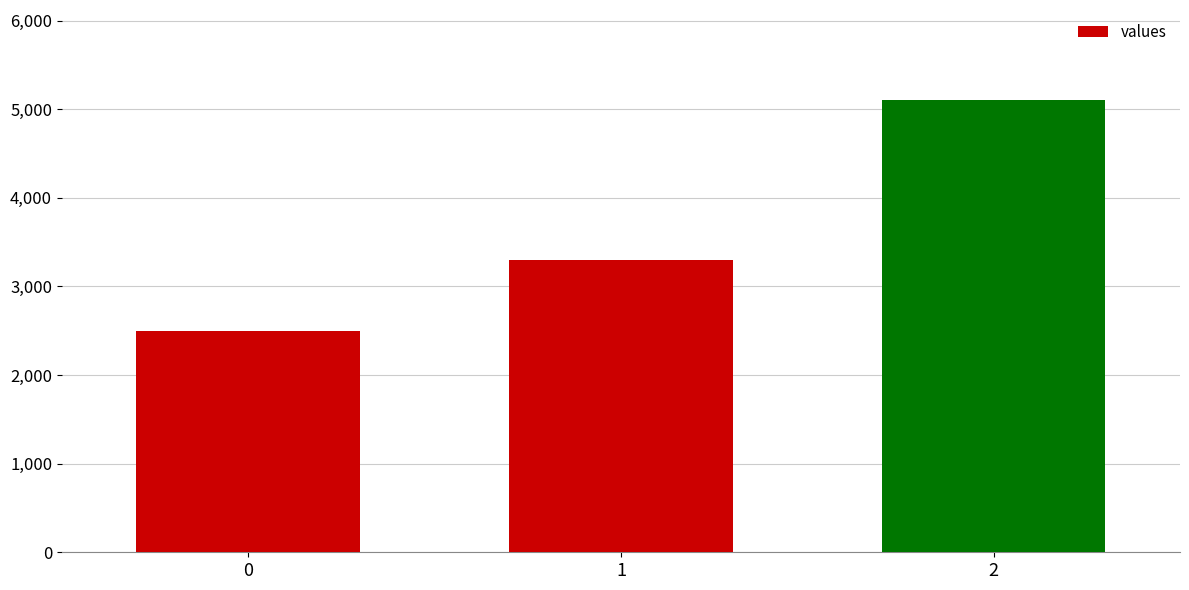

What is the greatest value displayed?

5100